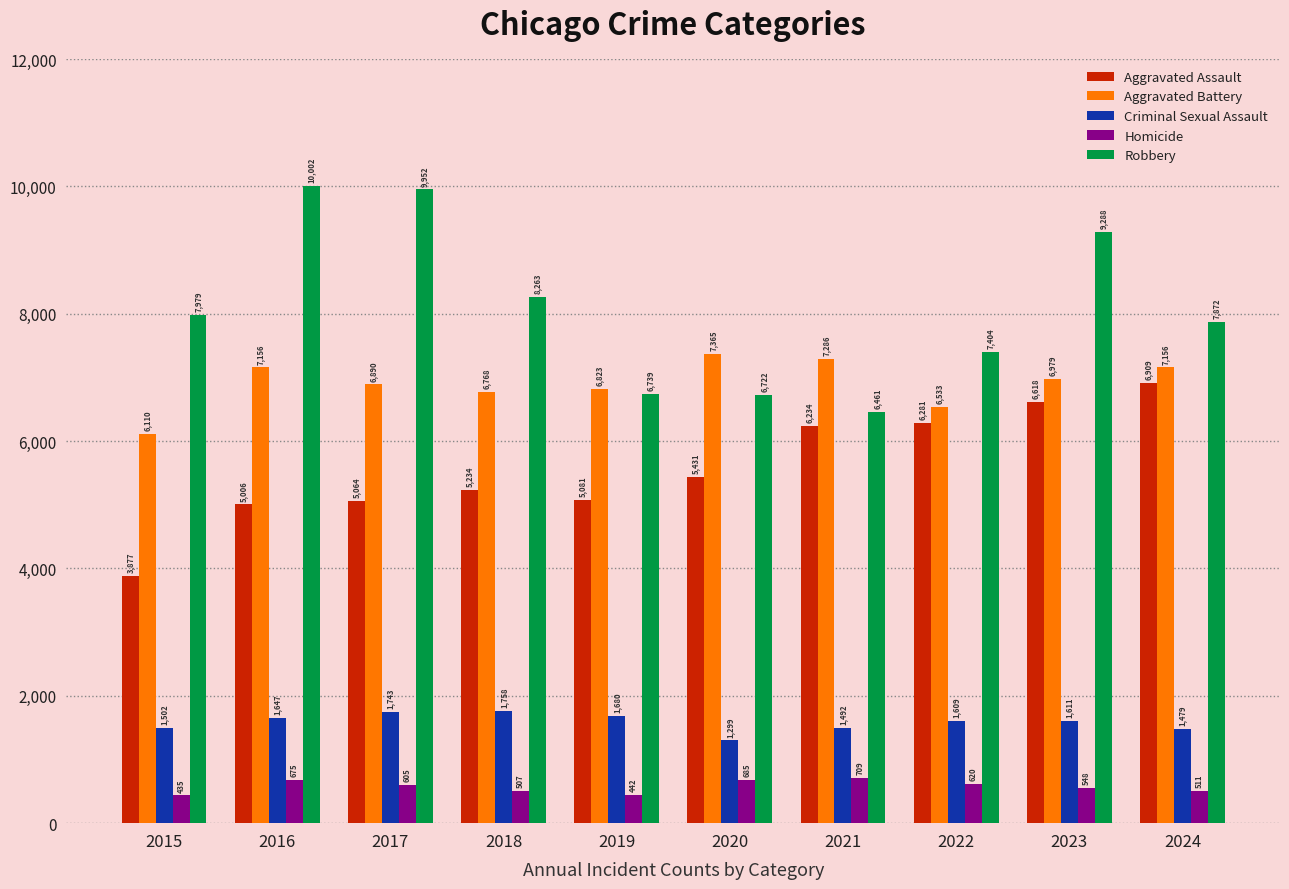

Reading left to right, transcribe all the data shown in this chart.

Aggravated Assault: 3877	5006	5064	5234	5081	5431	6234	6281	6618	6909
Aggravated Battery: 6110	7156	6890	6768	6823	7365	7286	6533	6979	7156
Criminal Sexual Assault: 1502	1647	1743	1758	1680	1299	1492	1609	1611	1479
Homicide: 435	675	605	507	442	685	709	620	548	511
Robbery: 7979	10002	9952	8263	6739	6722	6461	7404	9288	7872